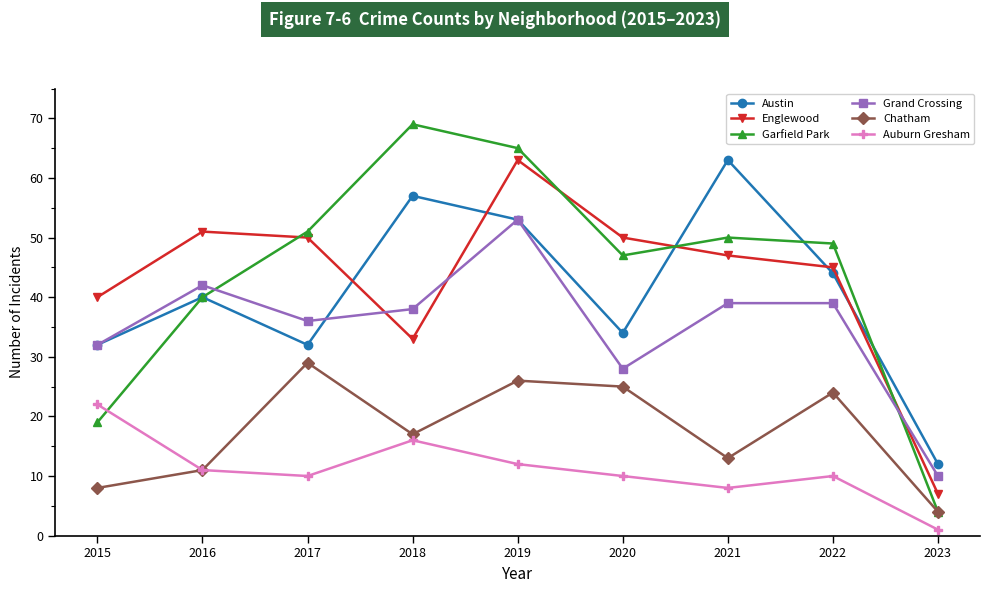

Does the chart display data point markers on the line(s)?

Yes